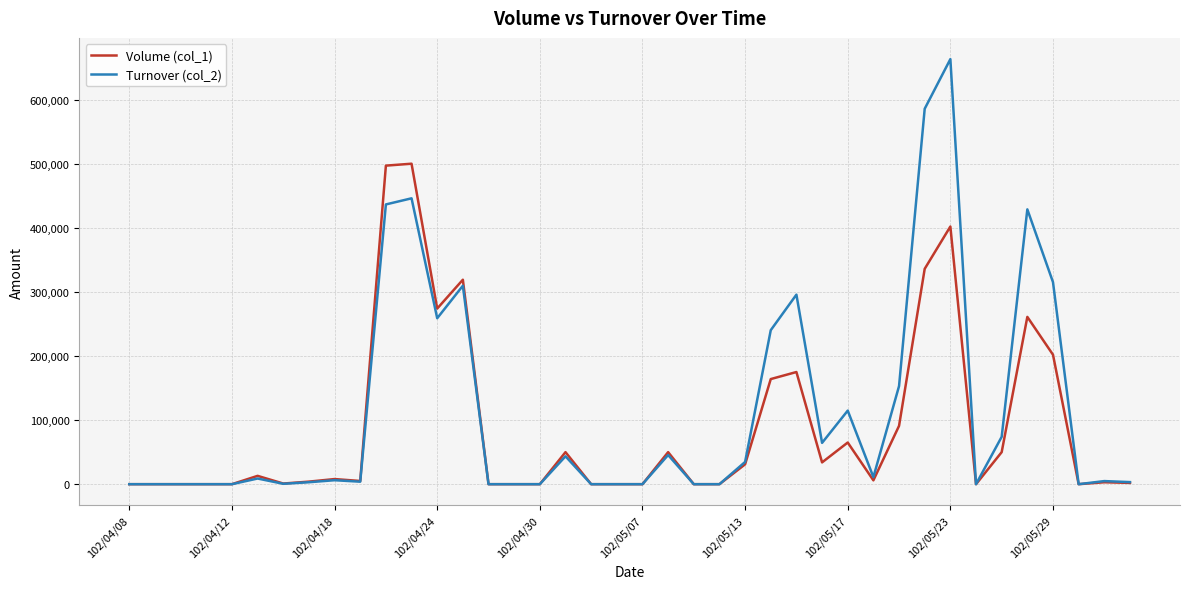

How many lines are shown in the chart?

2